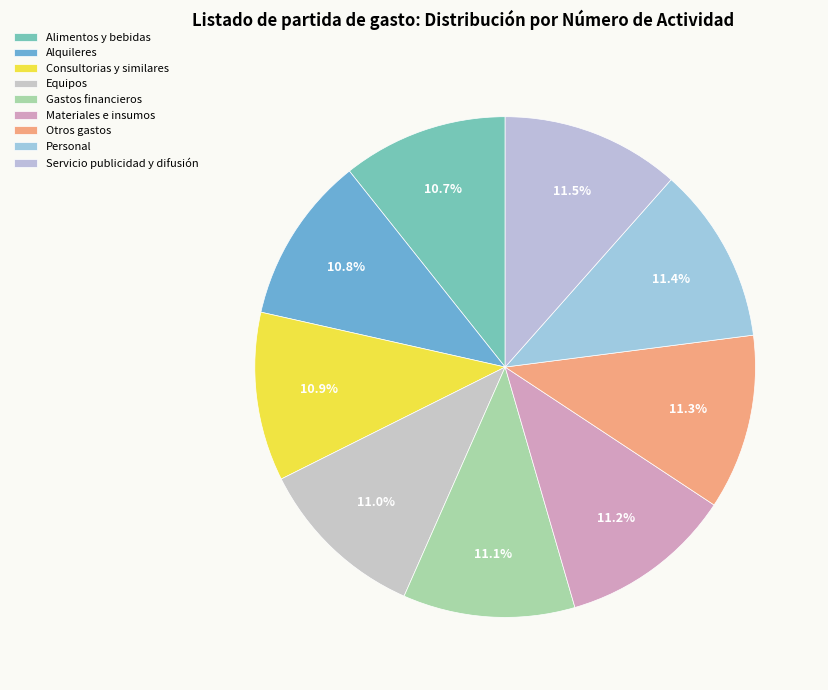

Count the number of slices in the pie.

9